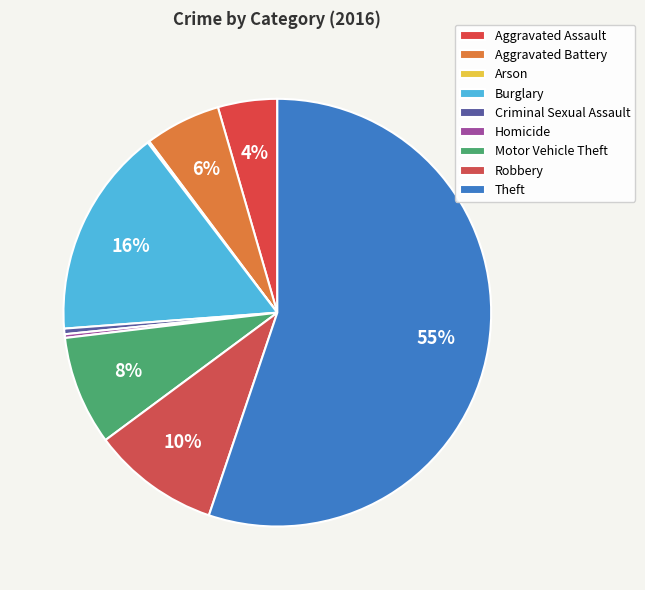

What percentage is NOT represented by Homicide?

99.7%